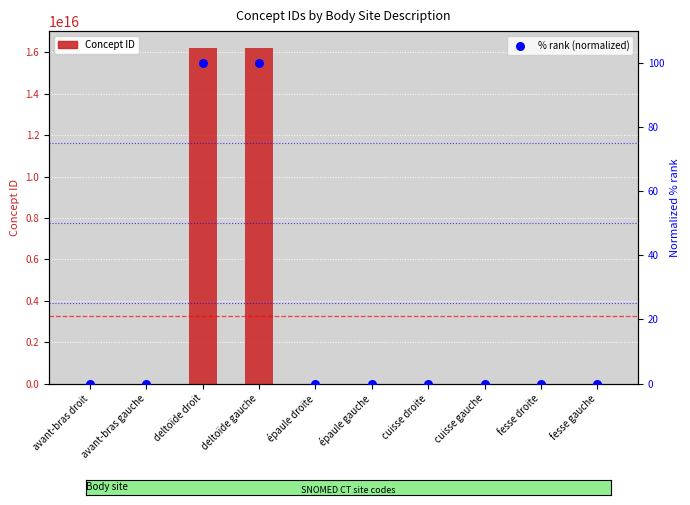

What is the total value across all series at épaule gauche?

91775009.0